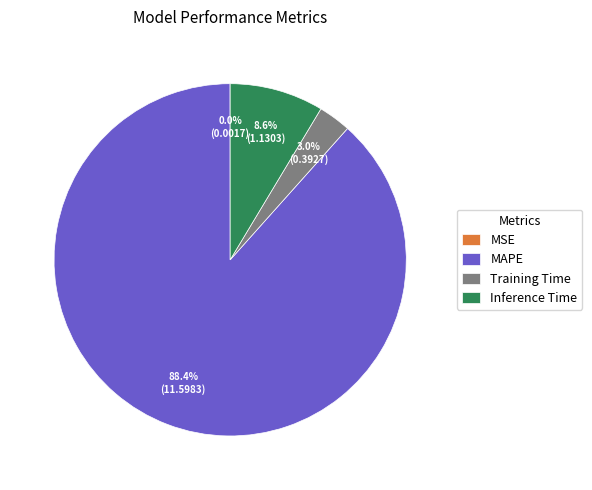

How much of the chart is everything except Training Time?

97.0%